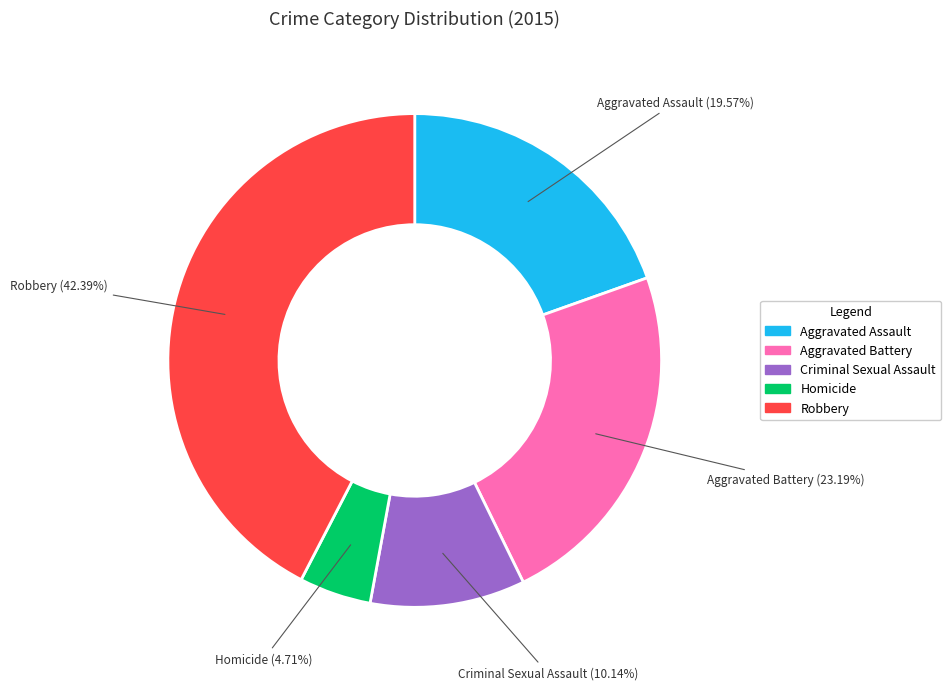

Rank the categories by value from highest to lowest.

Robbery, Aggravated Battery, Aggravated Assault, Criminal Sexual Assault, Homicide